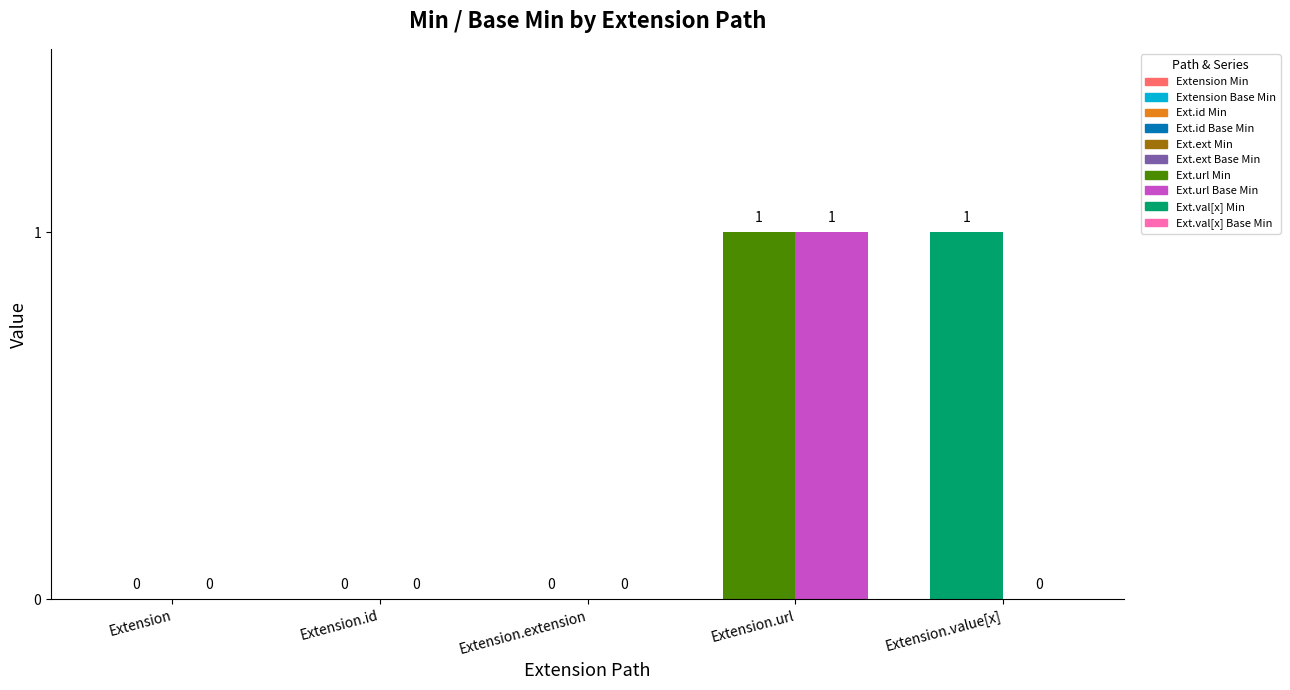

What is the difference between the maximum and minimum values in the Min series?

1